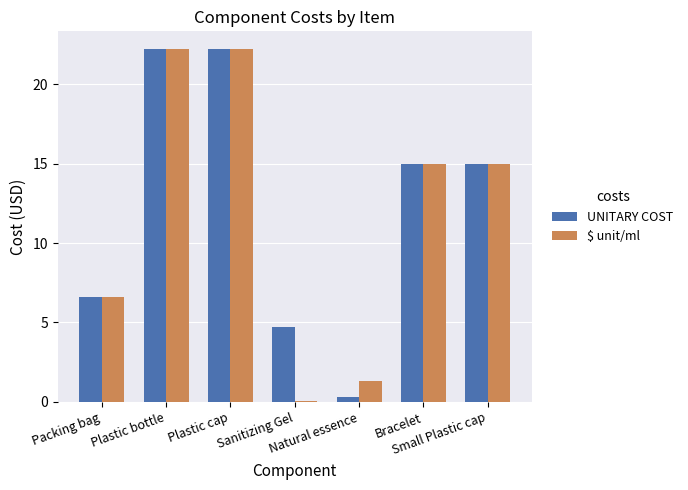

What are all the series names shown in the legend?

UNITARY COST, $ unit/ml